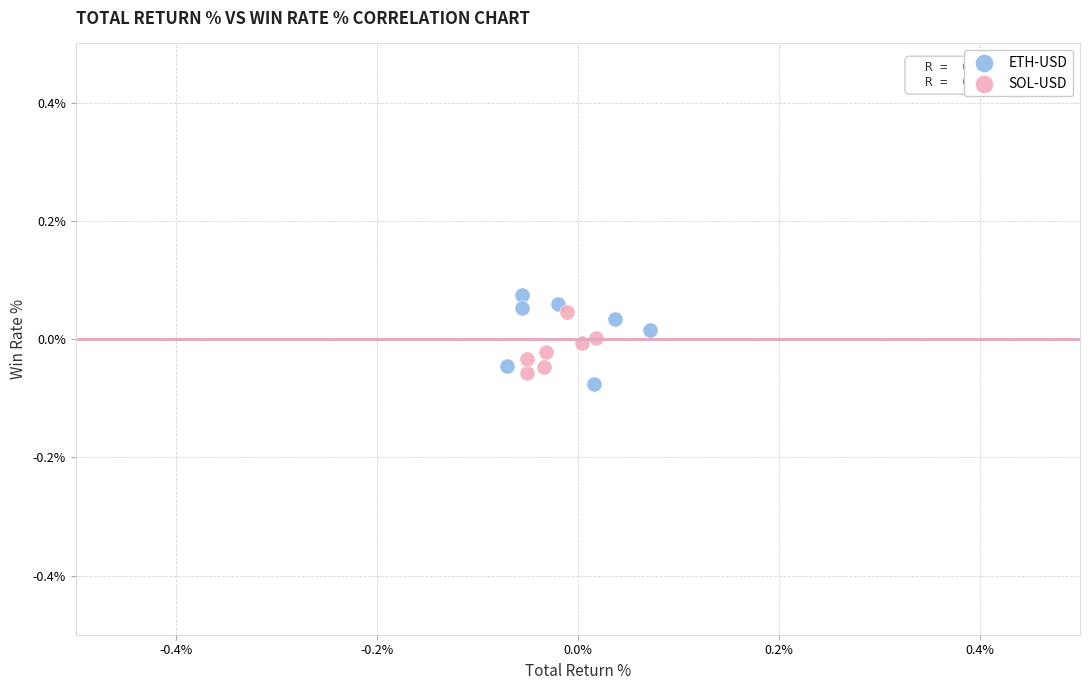

Which series has the largest Y range (max minus min)?

ETH-USD